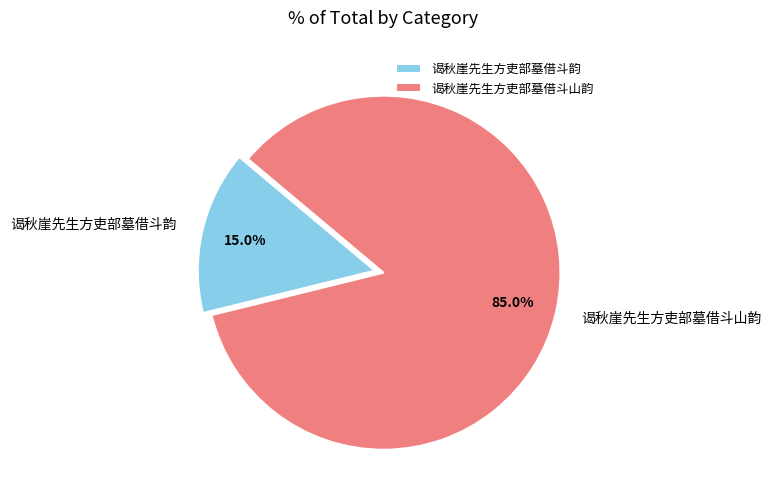

To the nearest percent, what is the average slice percentage?

50%